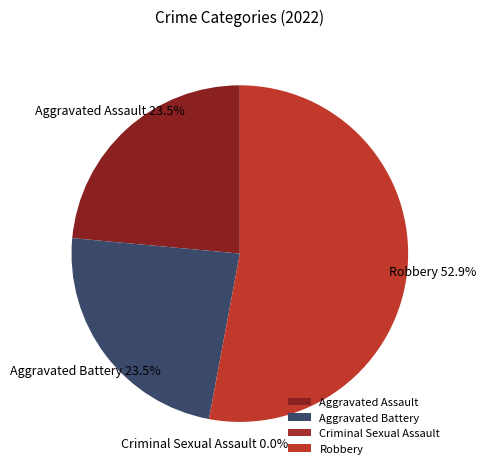

To the nearest percent, what is the combined percentage of Criminal Sexual Assault and Aggravated Assault?

24%